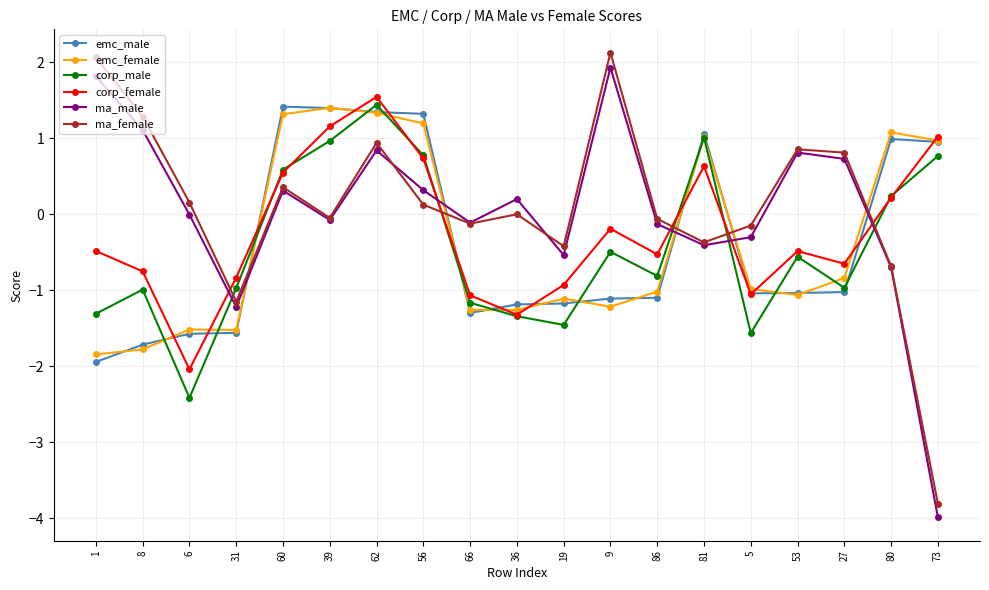

Where is the first local maximum for ma_female?

60